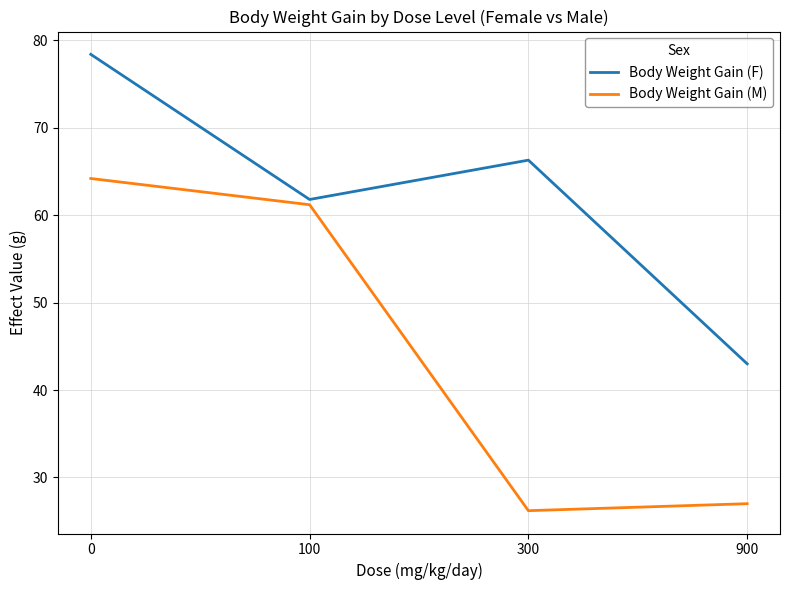

What is the maximum value shown in the chart?

78.4